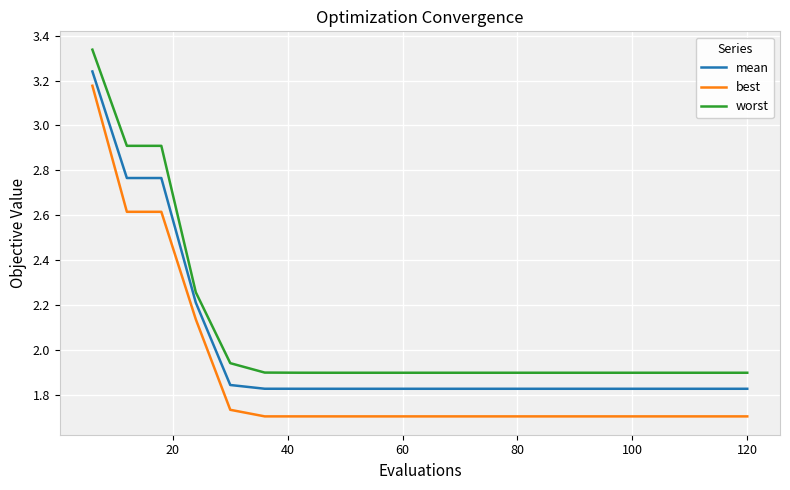

Which series has the widest spread of values?

best